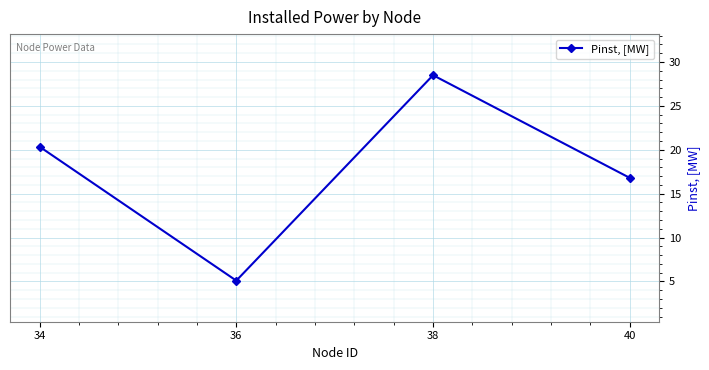

What is the average value?

17.7